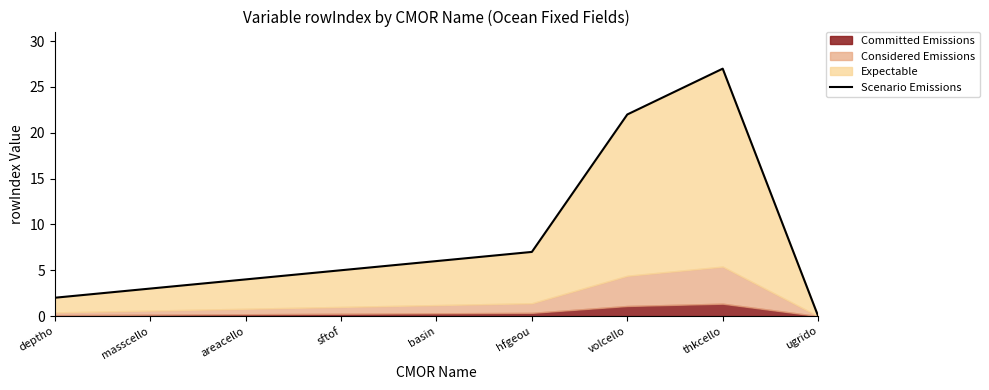

Where does the data first go above 5?

basin